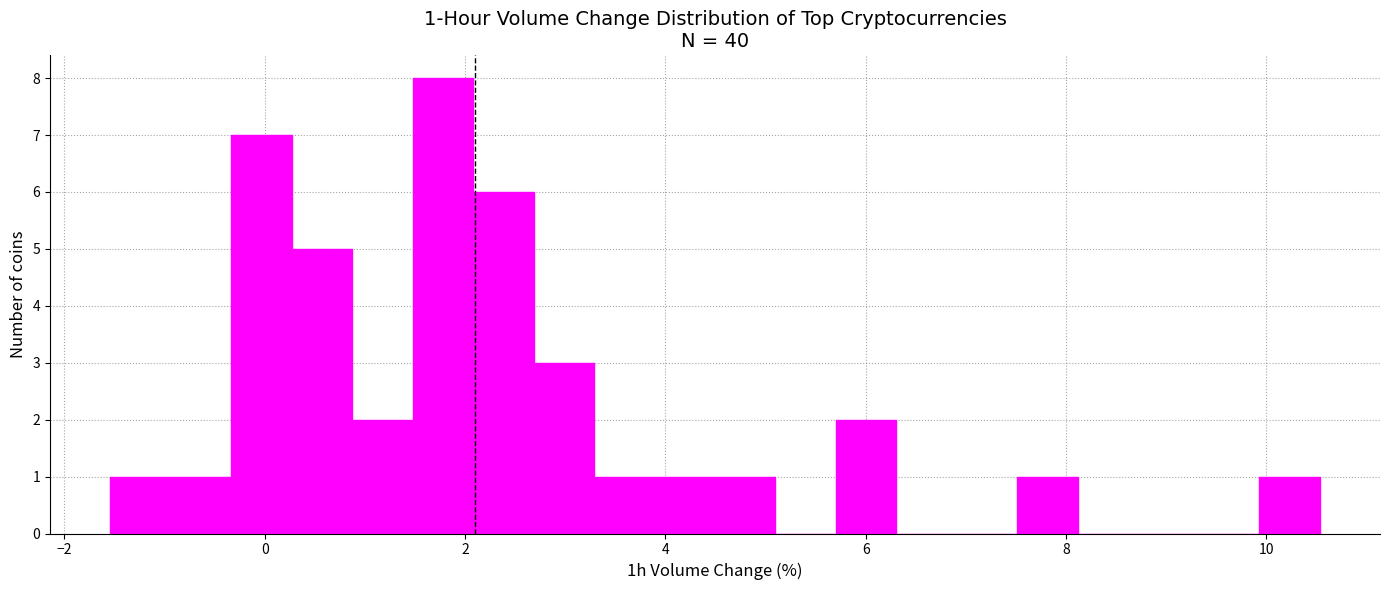

Around what value on the x-axis is the tallest bar? Give the approximate position of its centre, as read against the axis.

1.8